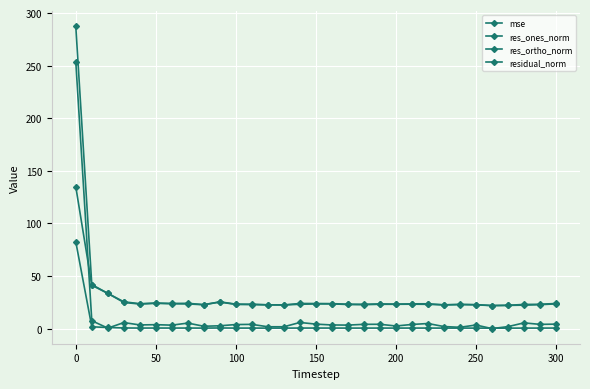

List the series in order of their peak value, lowest first.

mse, res_ortho_norm, res_ones_norm, residual_norm